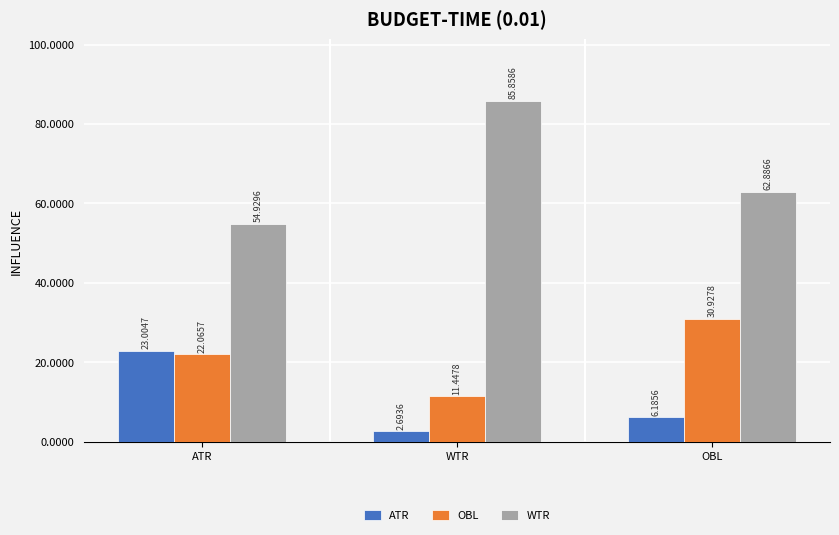

Is the value of OBL at WTR greater than the value of ATR at WTR?

Yes